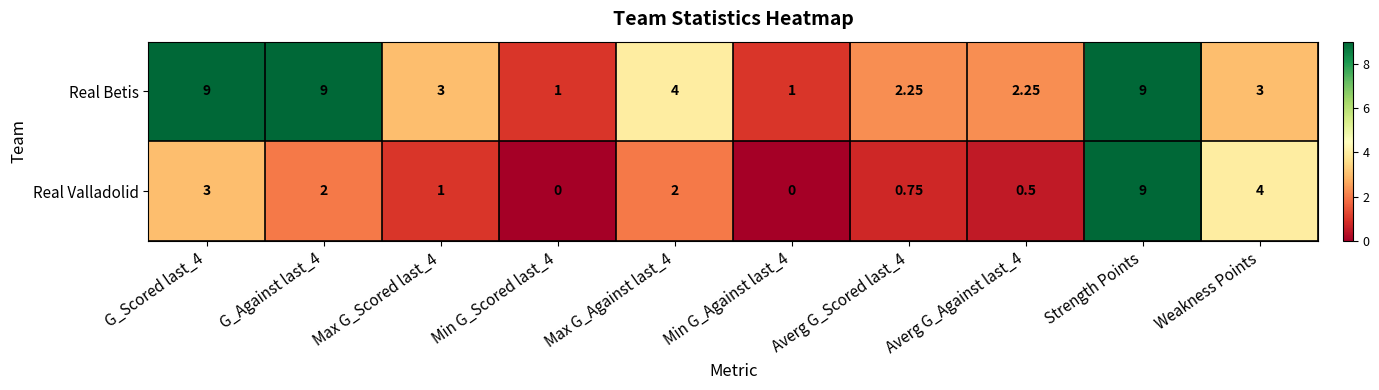

At Min G_Scored last_4, list the series in order from largest to smallest.

Real Betis, Real Valladolid